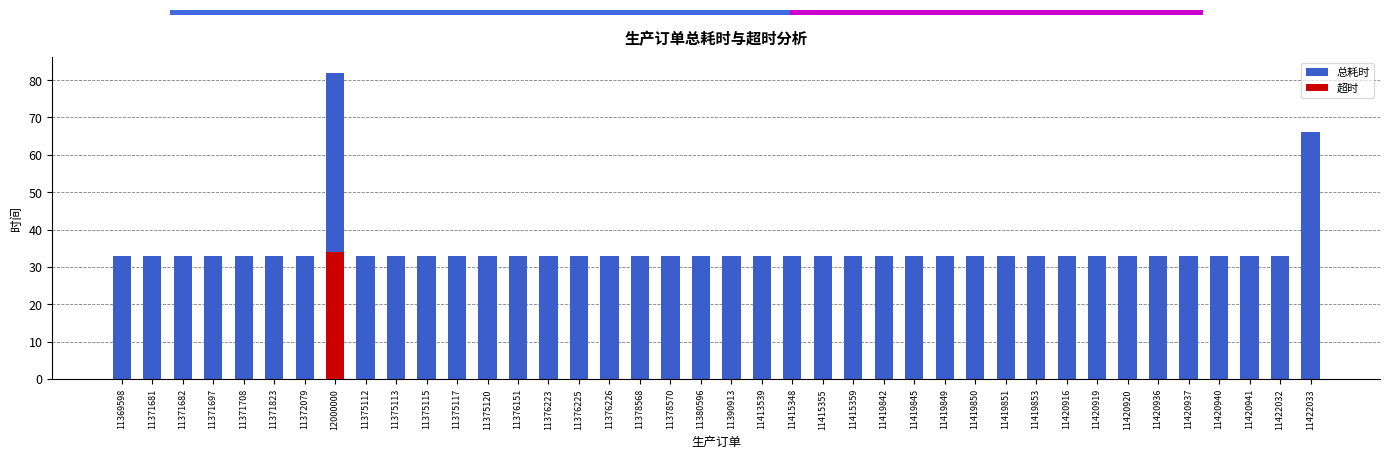

Reading right to left, list all the values displayed in this chart.

11422033=66	11422032=33	11420941=33	11420940=33	11420937=33	11420936=33	11420920=33	11420919=33	11420916=33	11419853=33	11419851=33	11419850=33	11419849=33	11419845=33	11419842=33	11415359=33	11415355=33	11415348=33	11413539=33	11390913=33	11380596=33	11378570=33	11378568=33	11376226=33	11376225=33	11376223=33	11376151=33	11375120=33	11375117=33	11375115=33	11375113=33	11375112=33	12000000=82	11372079=33	11371823=33	11371708=33	11371697=33	11371682=33	11371681=33	11369598=33